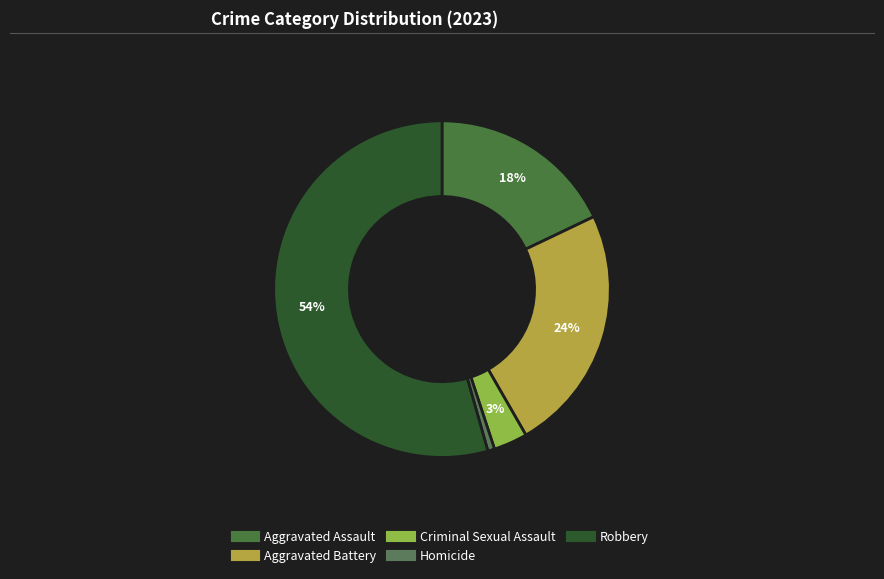

To the nearest percent, what percentage of the pie is Robbery?

54%